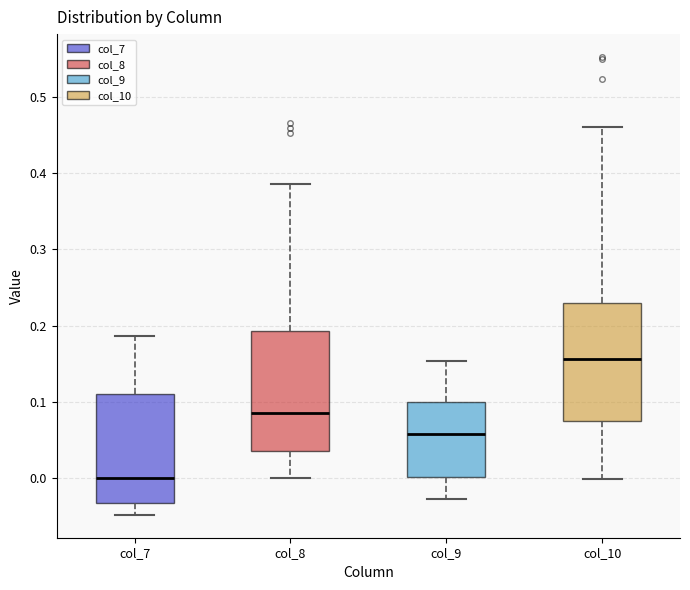

Which box's median line is the highest?

col_10